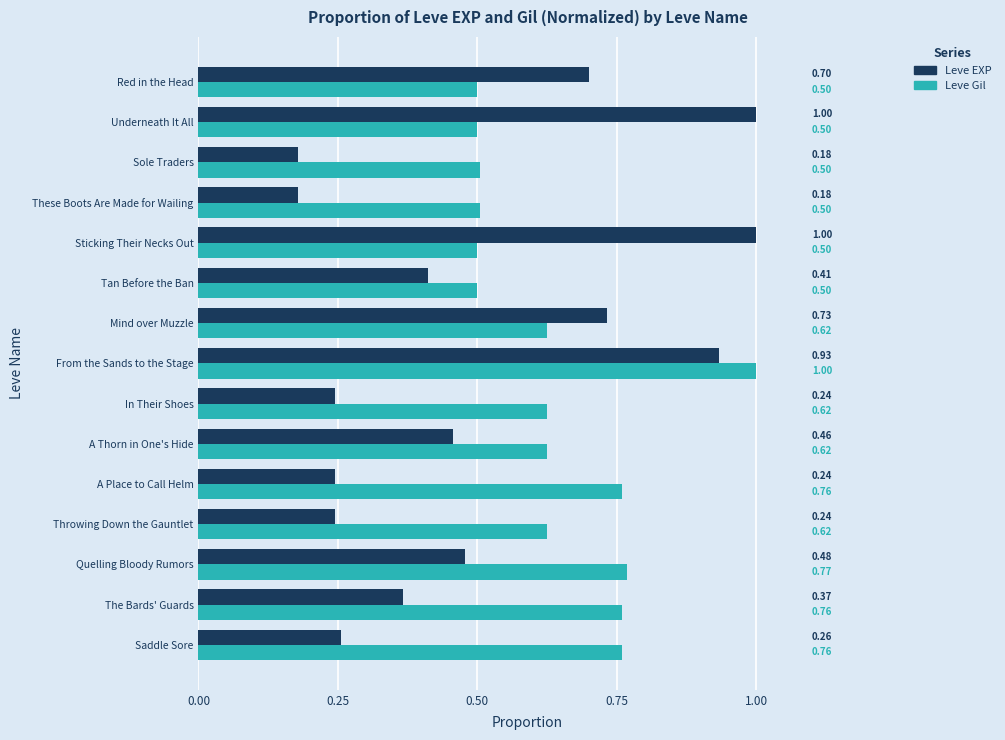

Is the value of Leve EXP at Sticking Their Necks Out greater than the value of Leve Gil at Throwing Down the Gauntlet?

Yes